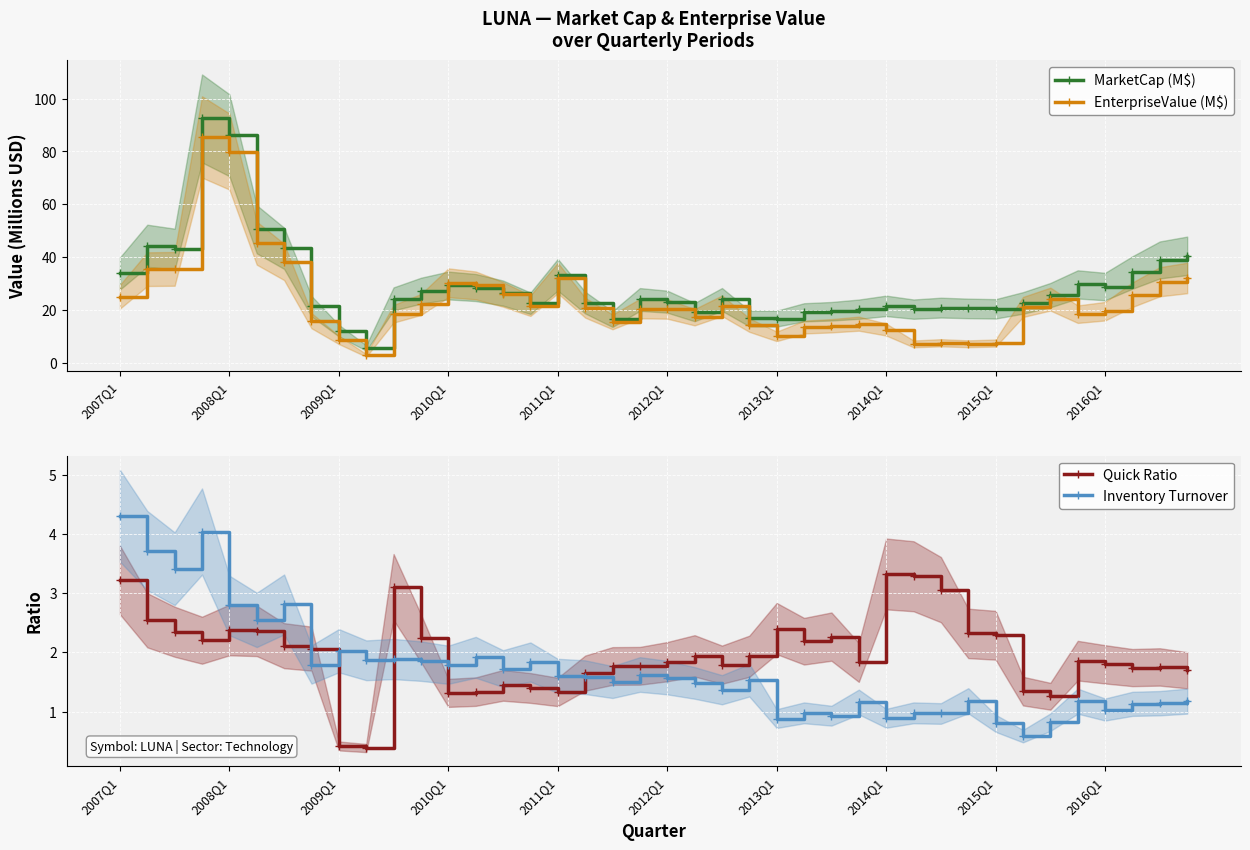

What is the approximate value of Inventory Turnover at 34?

0.8